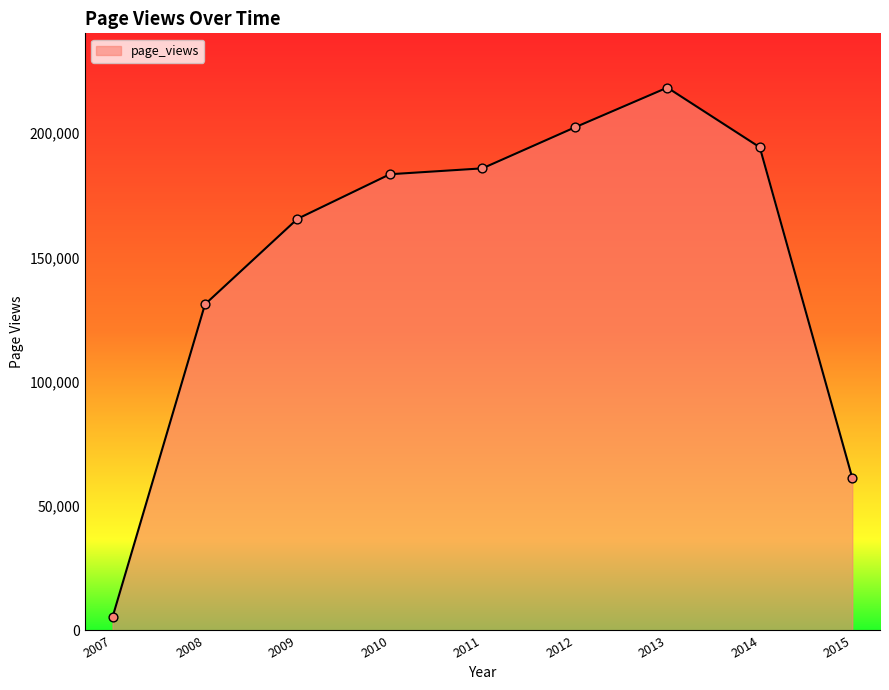

Between 2009 and 2012, which is larger?

2012